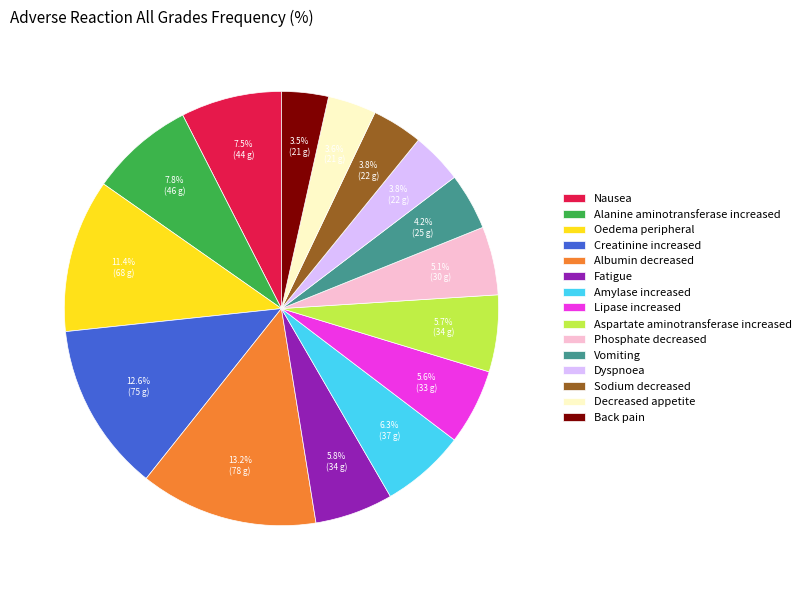

True or false: Dyspnoea accounts for 10% of the total.

False